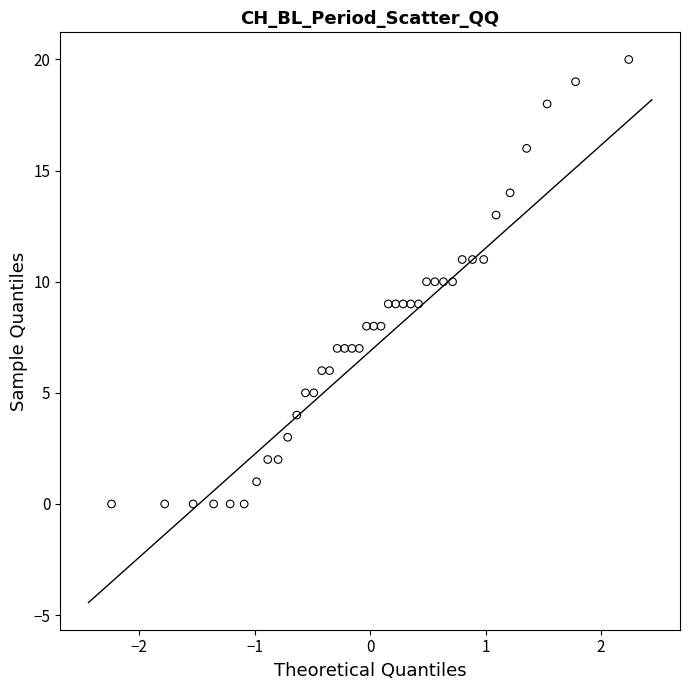

What is the range of Y values (max minus min)?

20